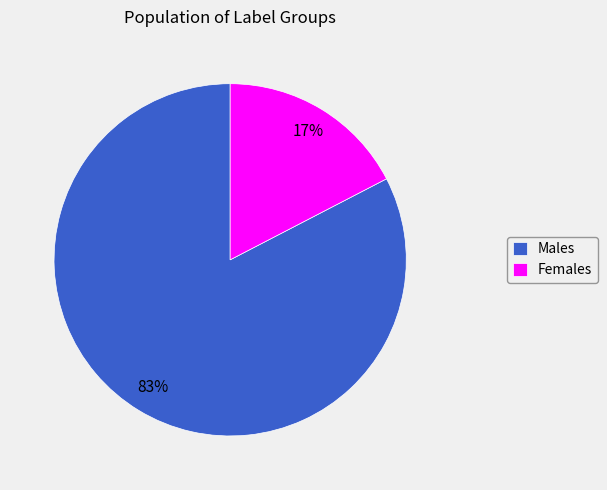

Count the number of slices in the pie.

2